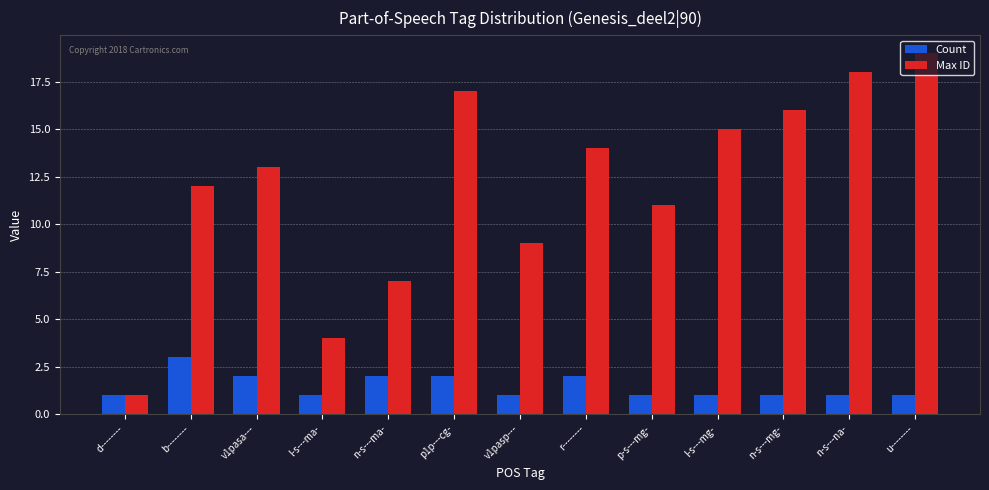

Is it true that Count equals 1 at v1pasp---?

True